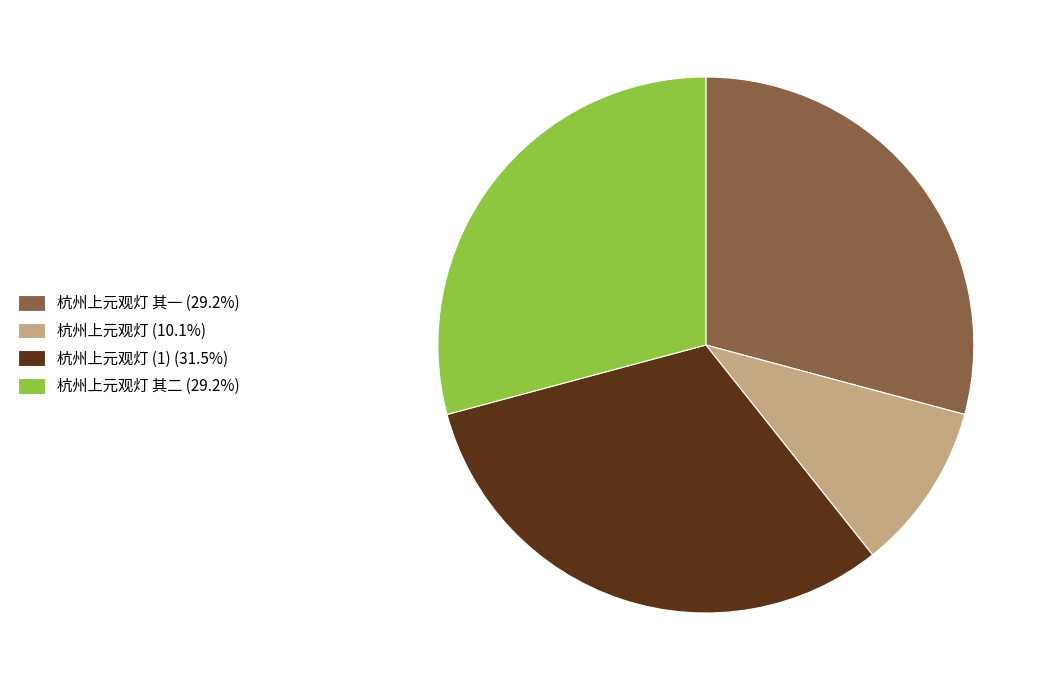

Is 杭州上元观灯 (10.1%) the majority of the pie?

No